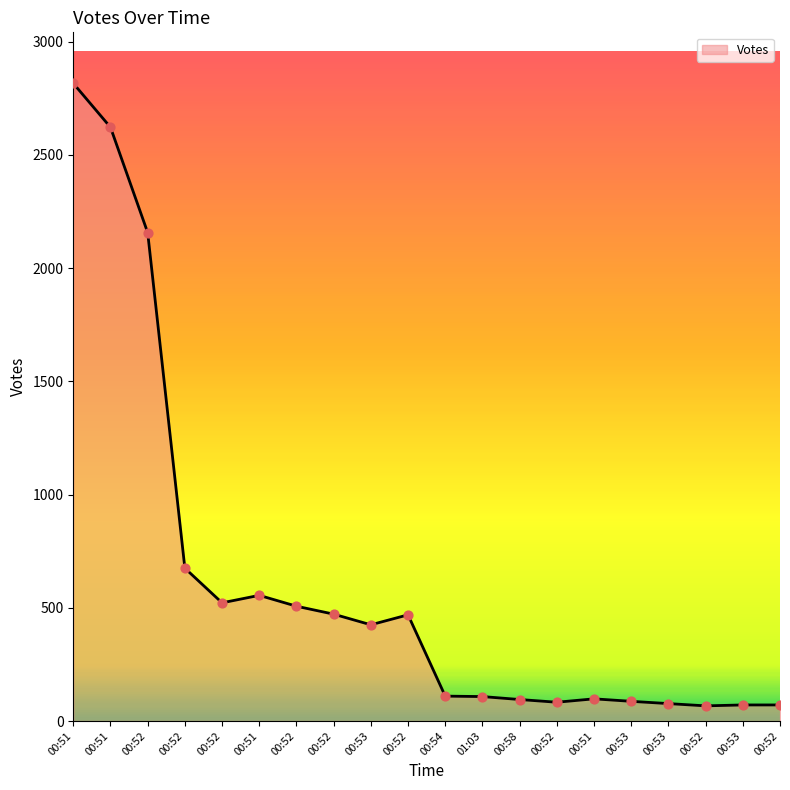

What is the change in value from 00:52 to 00:52?

-153